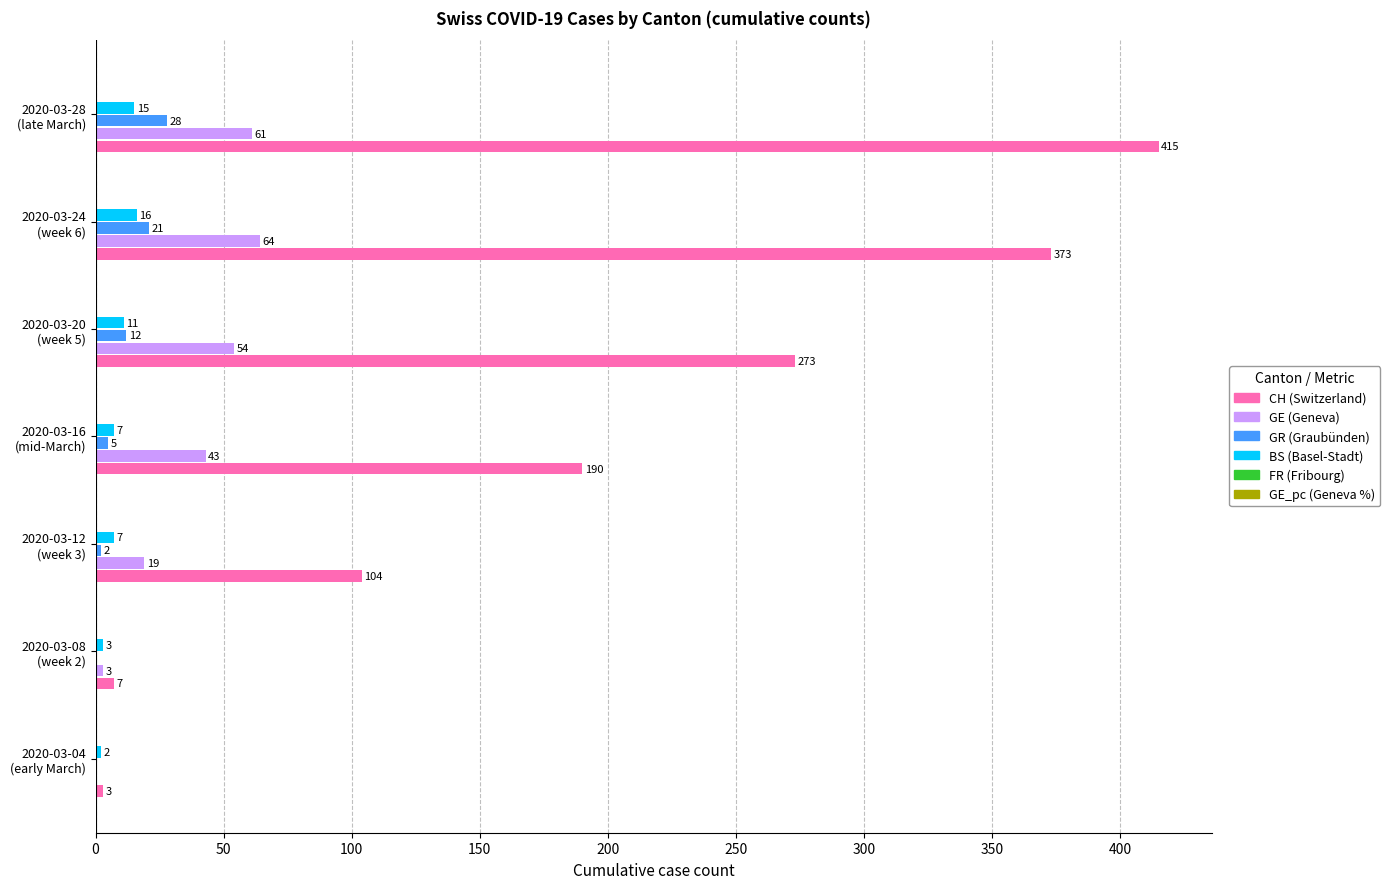

Which label corresponds to the largest value in the chart?

2020-03-28
(late March)